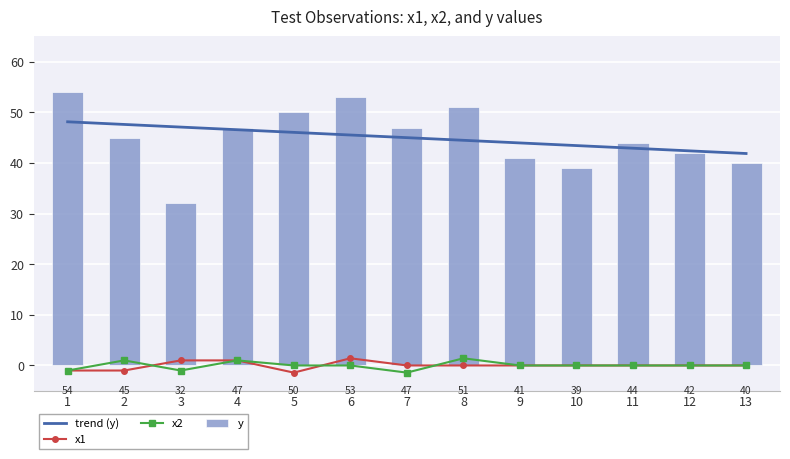

What is the difference between the x2 values at 12 and 7?

1.4